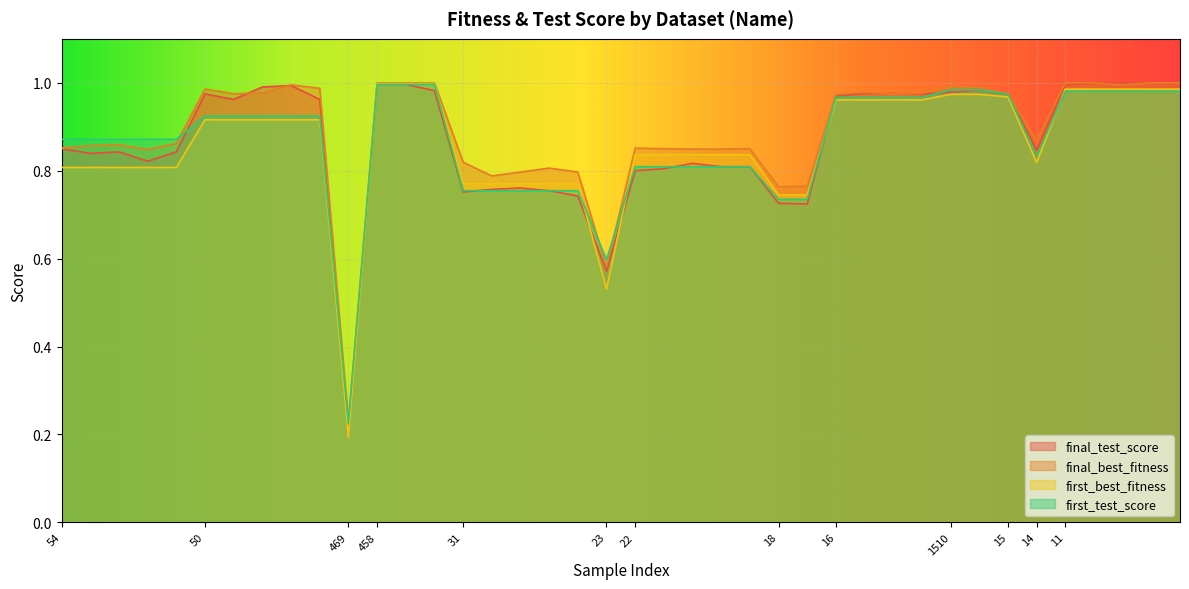

Which series has the widest spread of values?

first_best_fitness